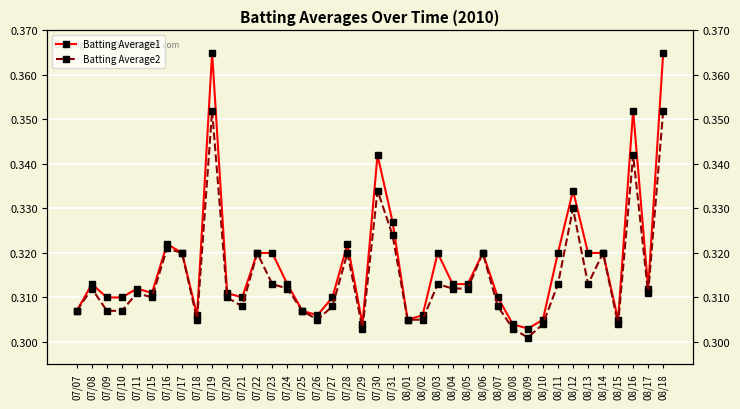

Rank the series by their average value, from highest to lowest.

Batting Average1, Batting Average2